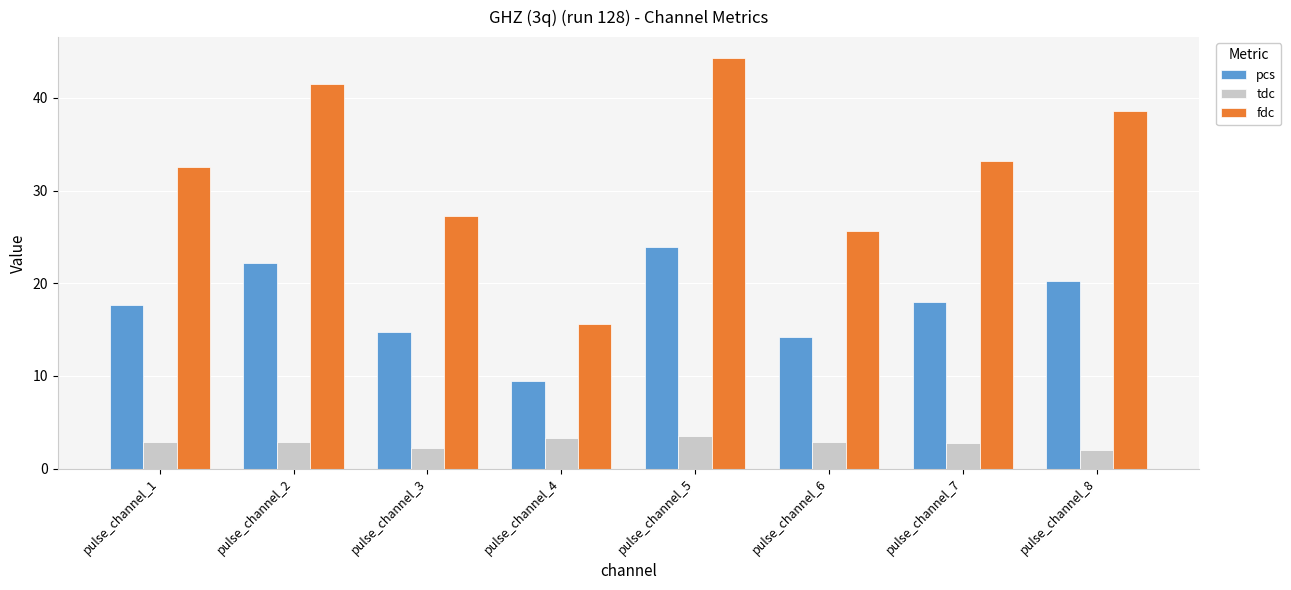

How many bars are there in each group?

3